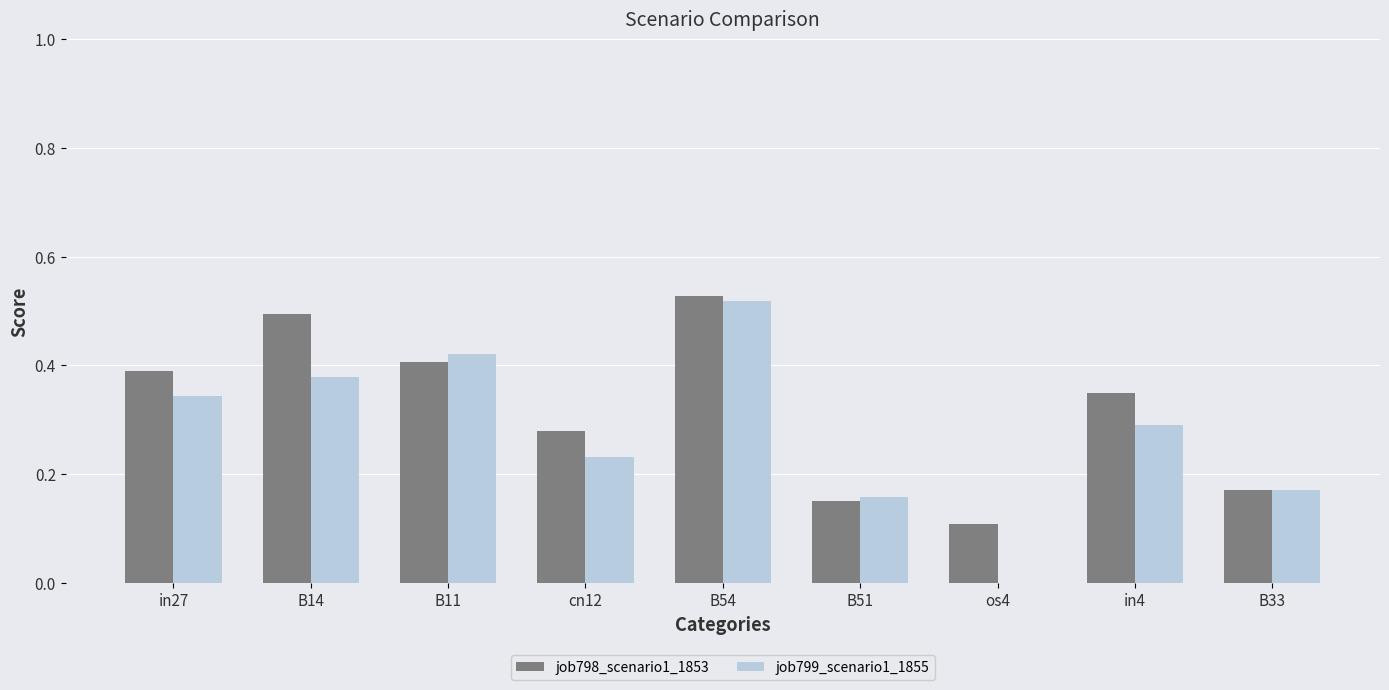

The value of job799_scenario1_1855 at in27 is 0.5. True or false?

False